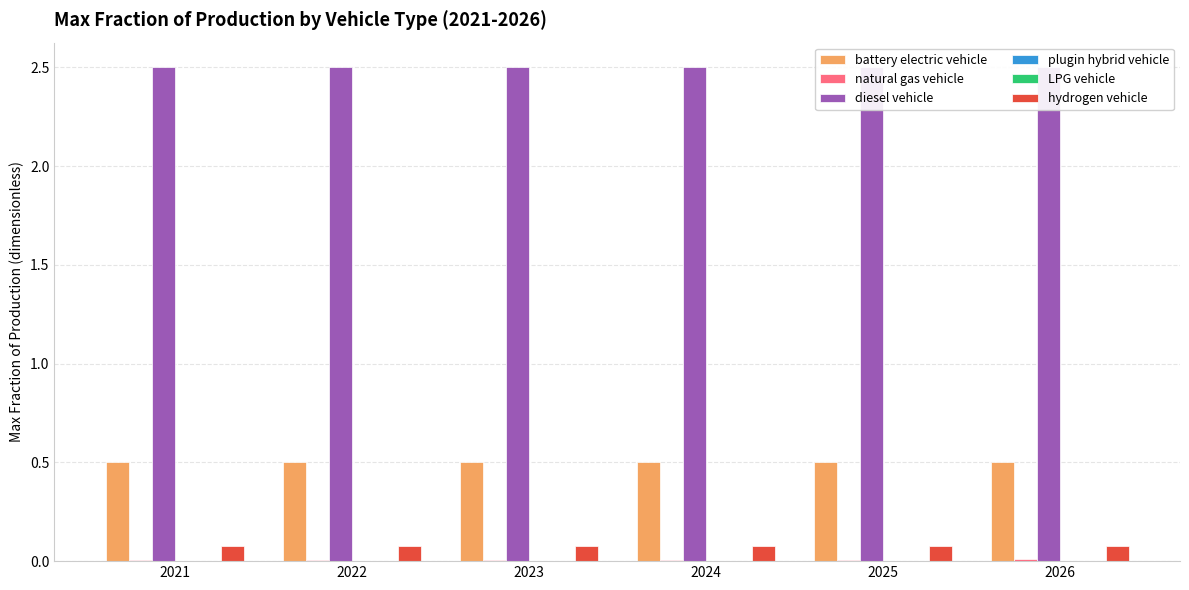

True or false: diesel vehicle has a value of 2.5 at 2025.

True